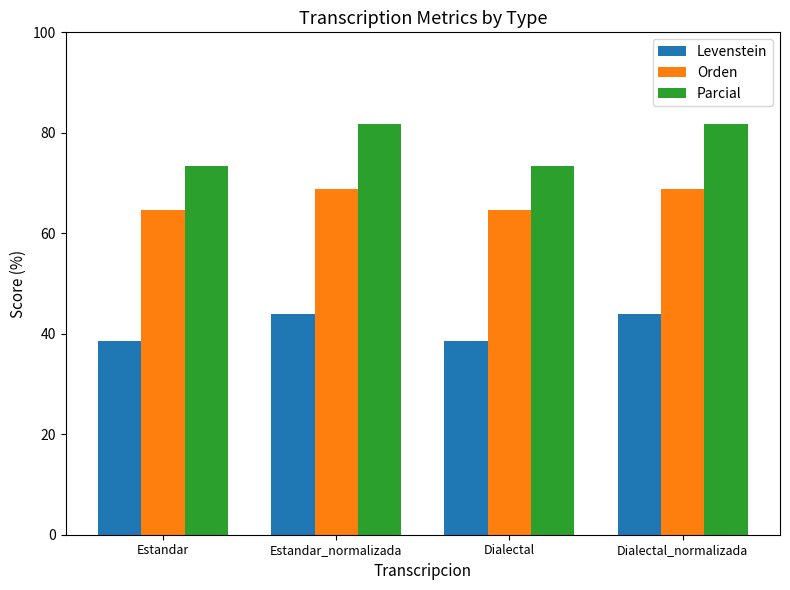

Which series has the largest total across all categories?

Parcial